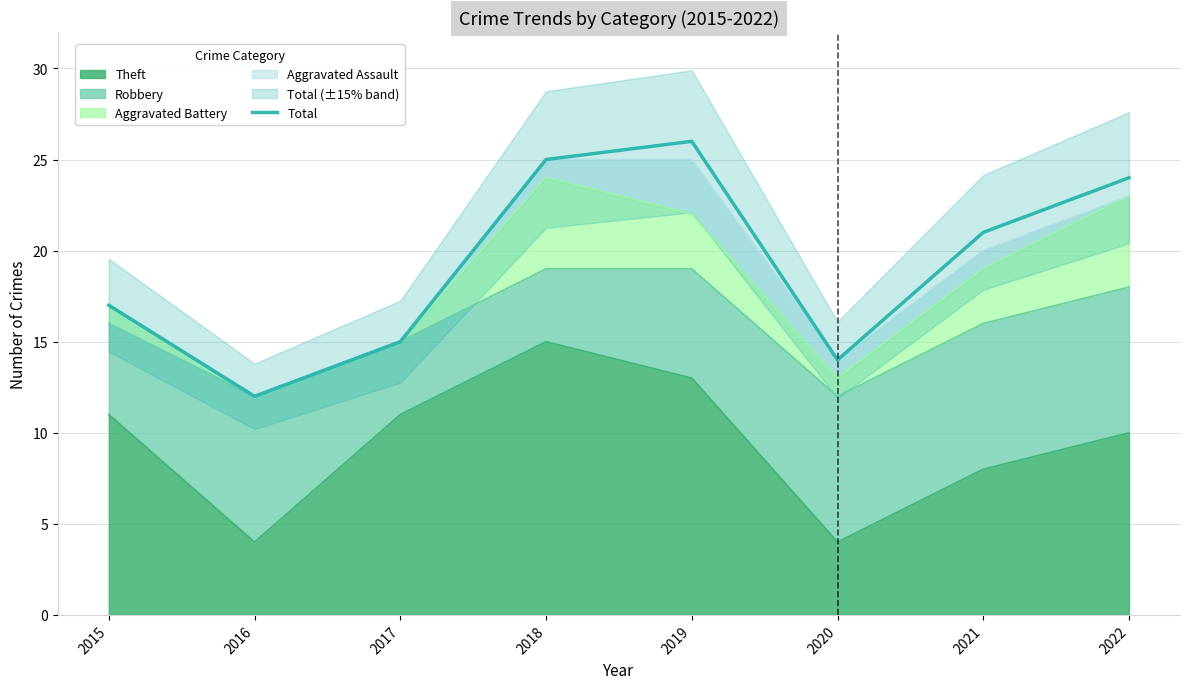

What is the sum of the values at 2015 and 2021?

38